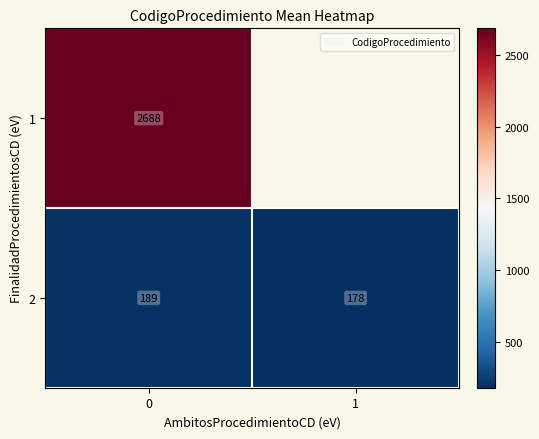

Is it true that 1 equals 1326.3 at 0?

False